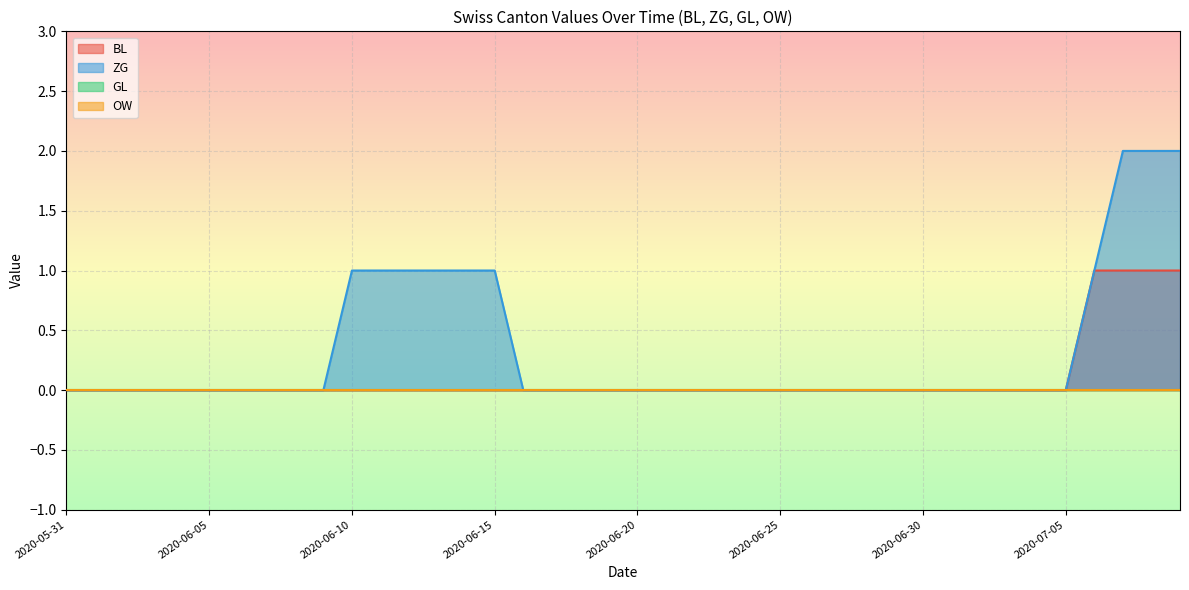

Which series has the largest total across all categories?

ZG